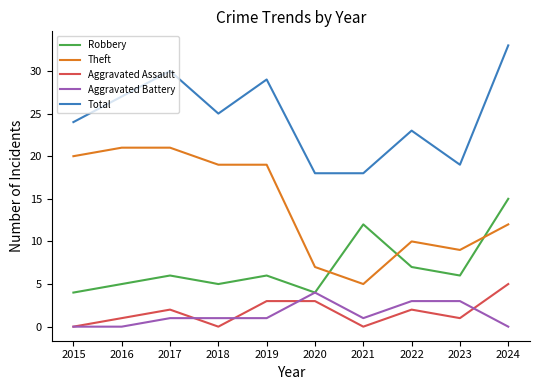

At which label does Aggravated Assault reach its peak?

2024